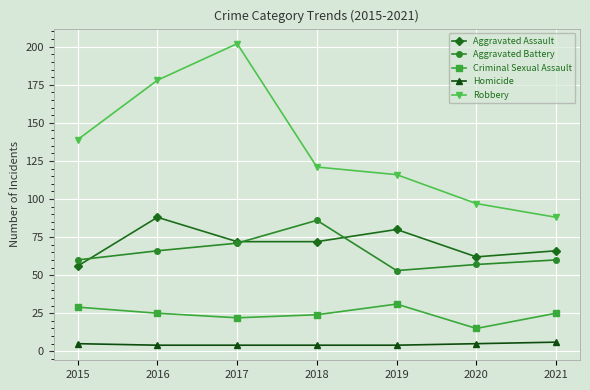

Read the Robbery value at 2021, to the nearest 5.

90